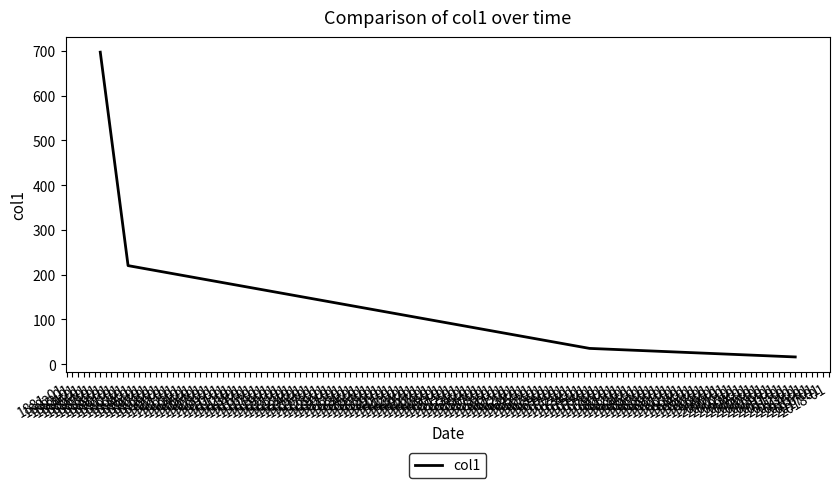

True or false: there are more than 1 points higher than both neighbors.

False